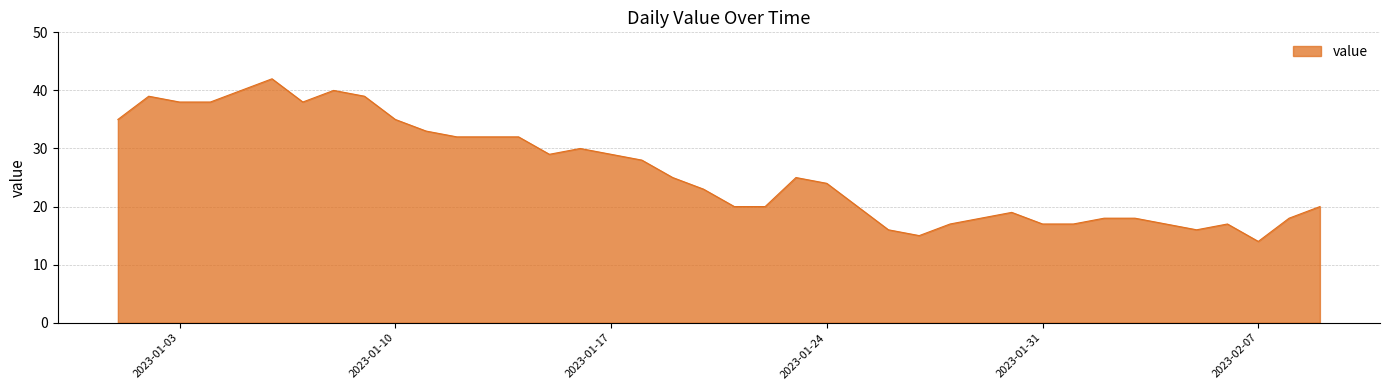

What is the difference between the maximum and minimum values?

28